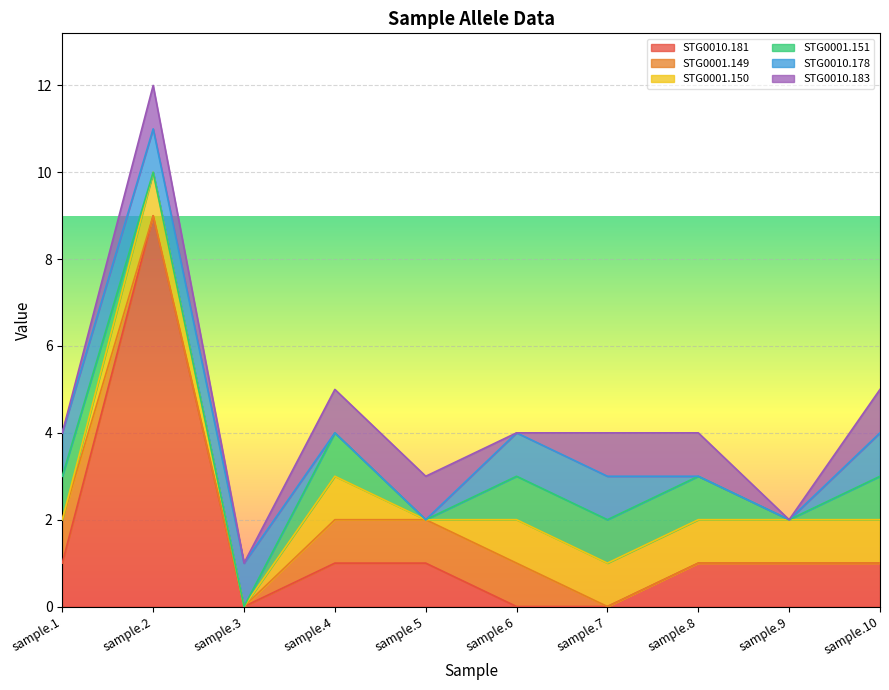

Which label corresponds to the smallest value in the chart?

sample.3